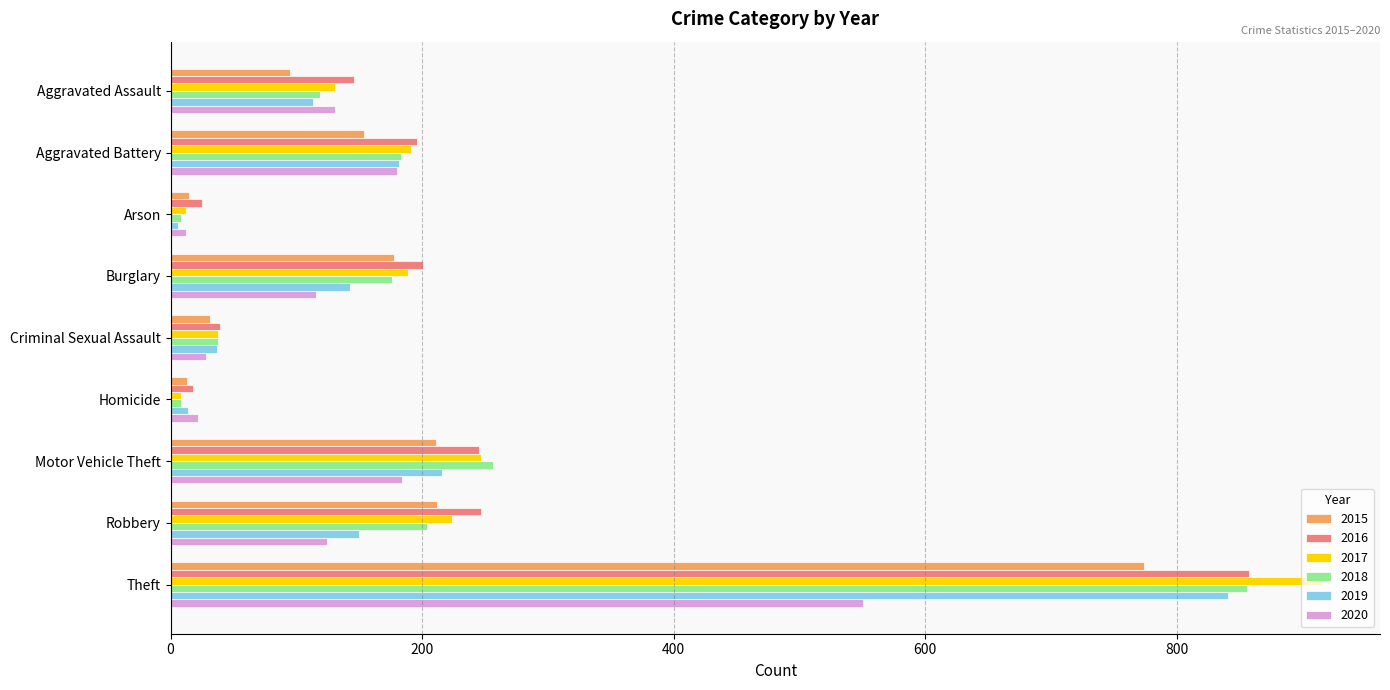

Is it true that 2018 equals 204 at Robbery?

True